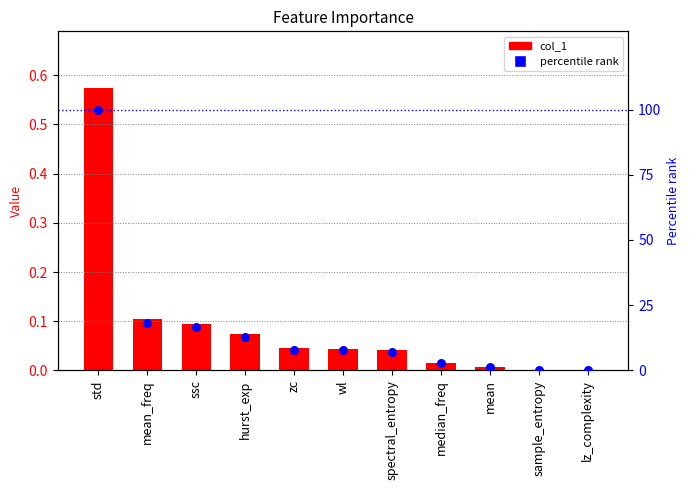

Which series reaches the minimum Y coordinate?

col_1